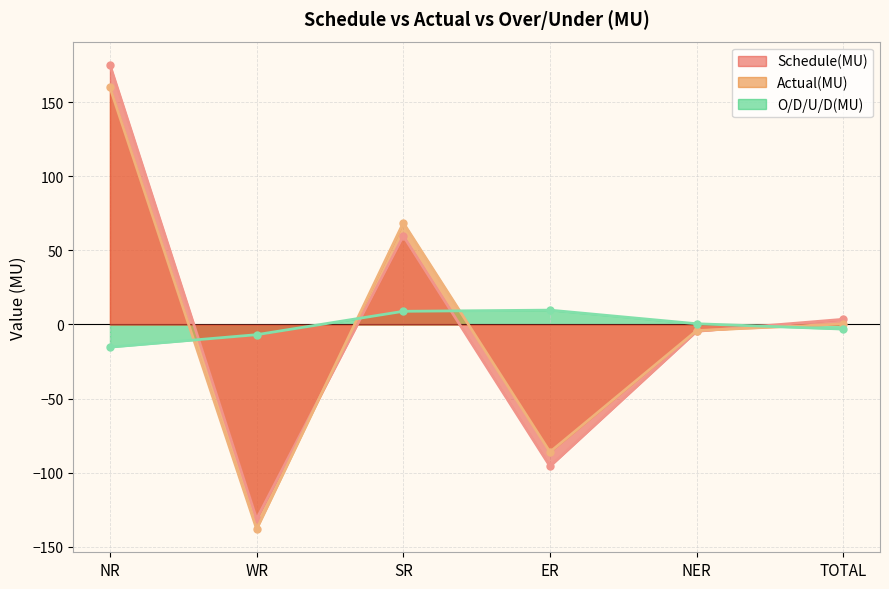

How many values in Schedule(MU) are below zero?

3